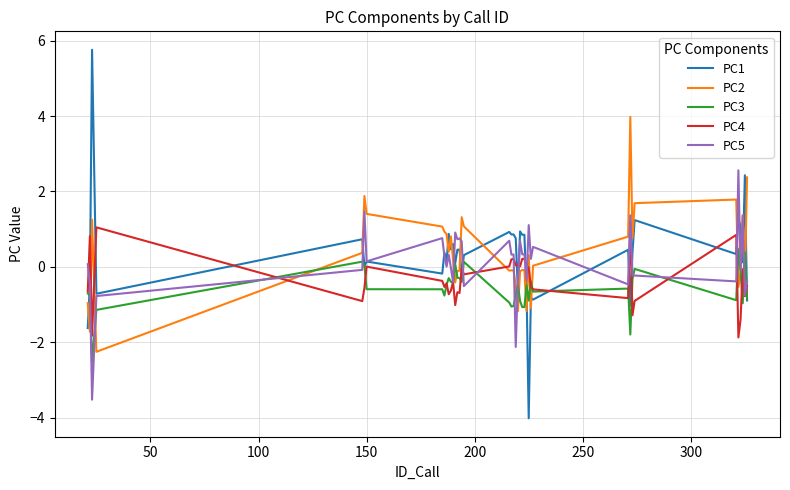

What is the minimum value for PC2?

-2.3